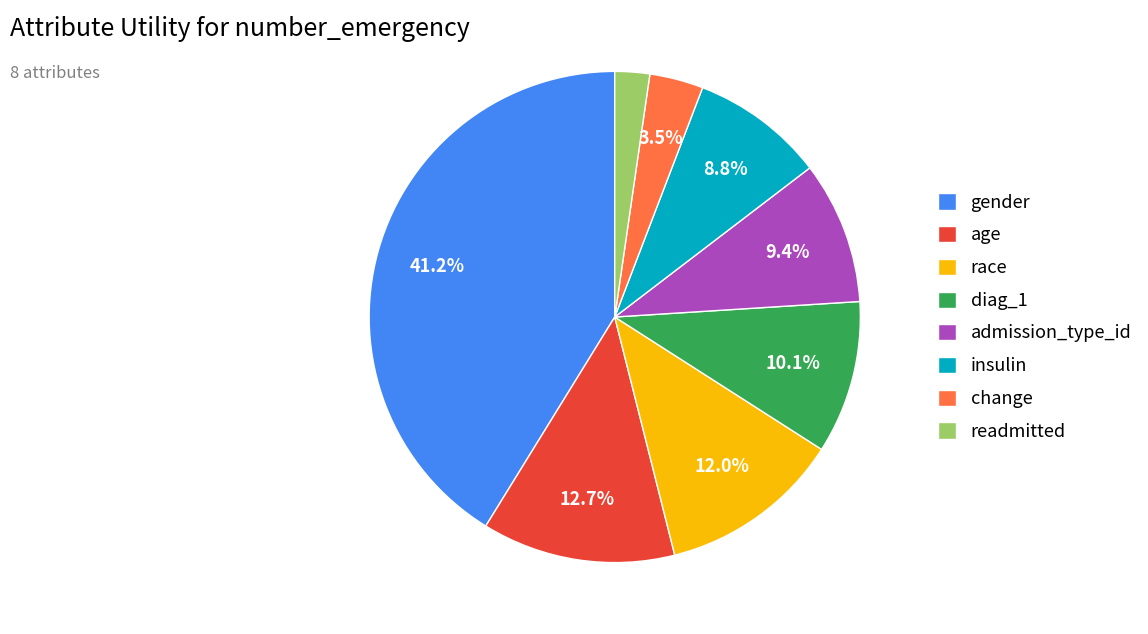

Is the sum of gender and admission_type_id greater than half?

Yes